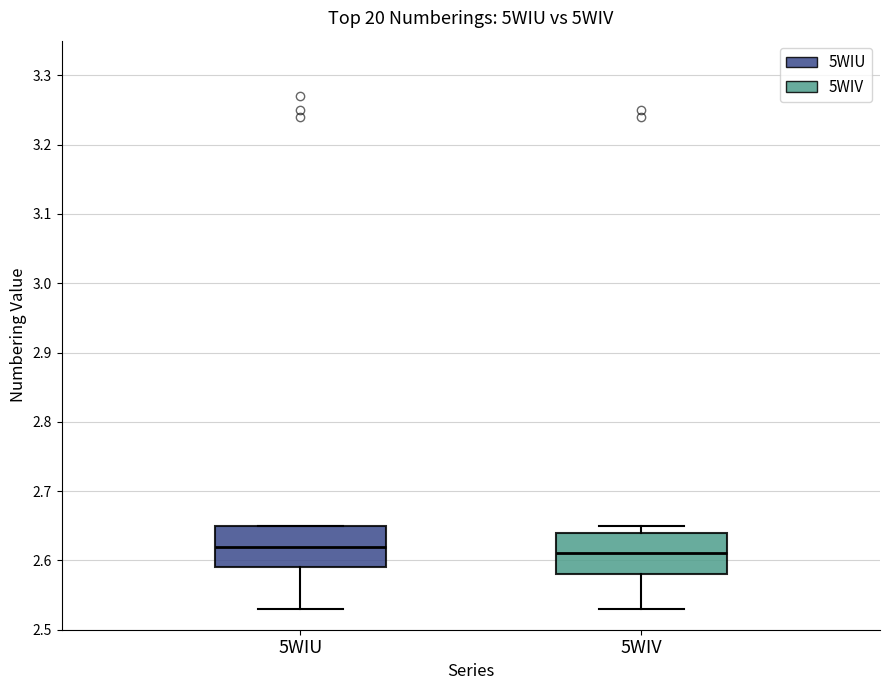

Reading left to right, read every box against the y-axis: the position of its median line, the range the box covers, and the ends of its whiskers. The values are not printed on the chart, so give them approximately, as read against the axis.

5WIU: median 2.62, box 2.59 to 2.65, whiskers 2.53 to 2.65
5WIV: median 2.61, box 2.58 to 2.64, whiskers 2.53 to 2.65